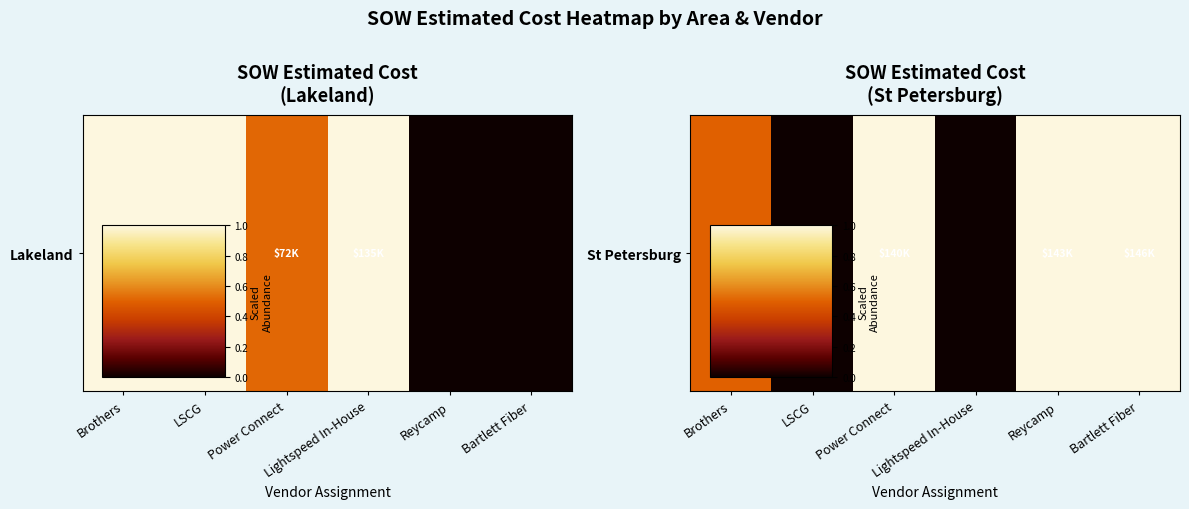

What is the difference between the second highest and second lowest values?

1.0